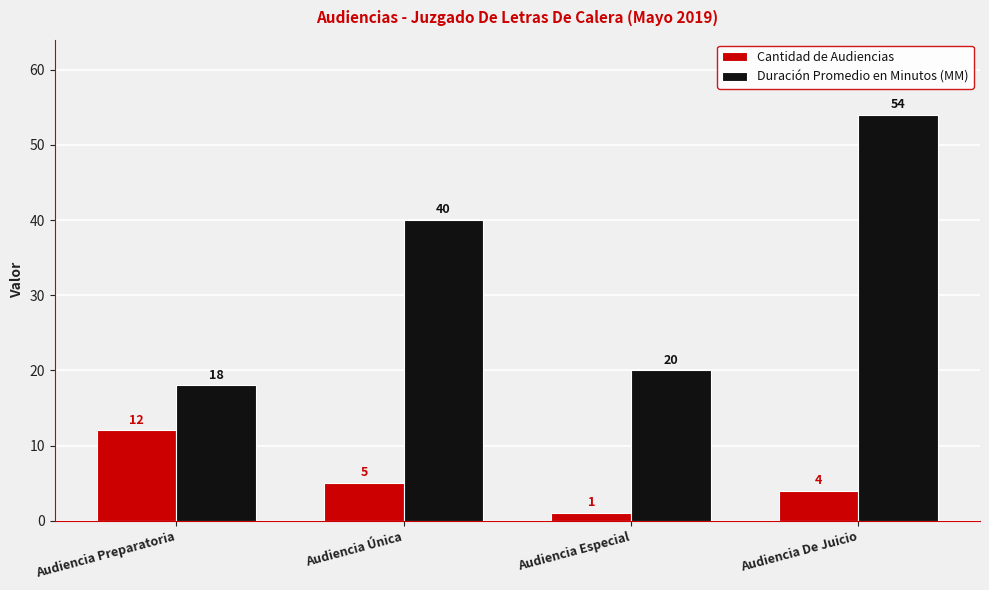

Count the number of categories in the chart.

4